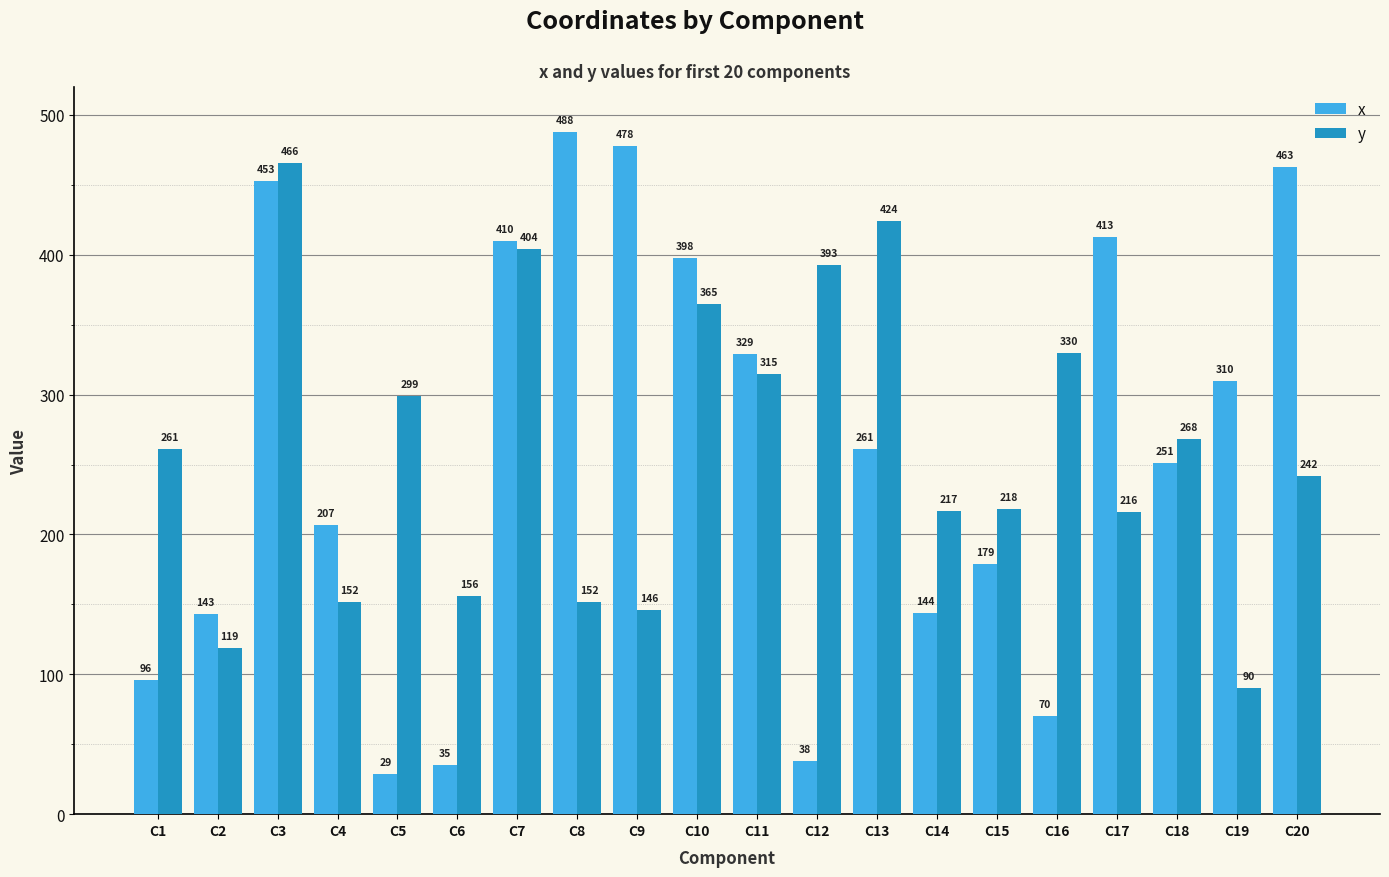

At how many categories does at least one series exceed 297?

13